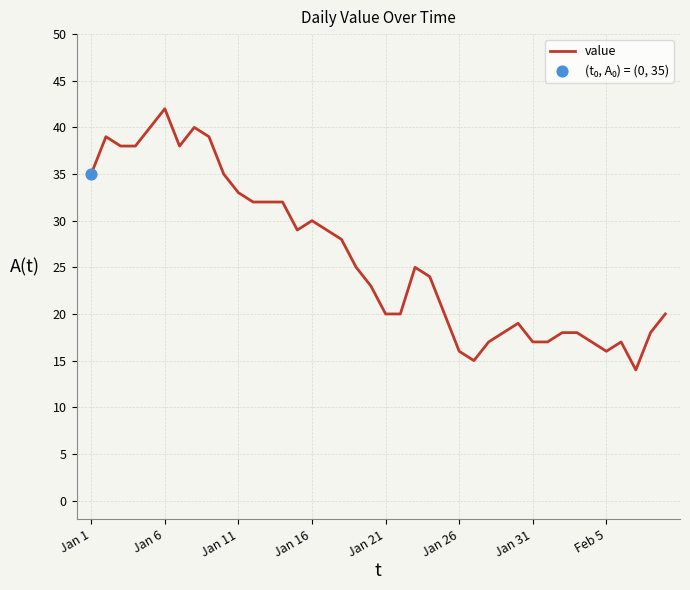

What is the smallest value displayed?

14